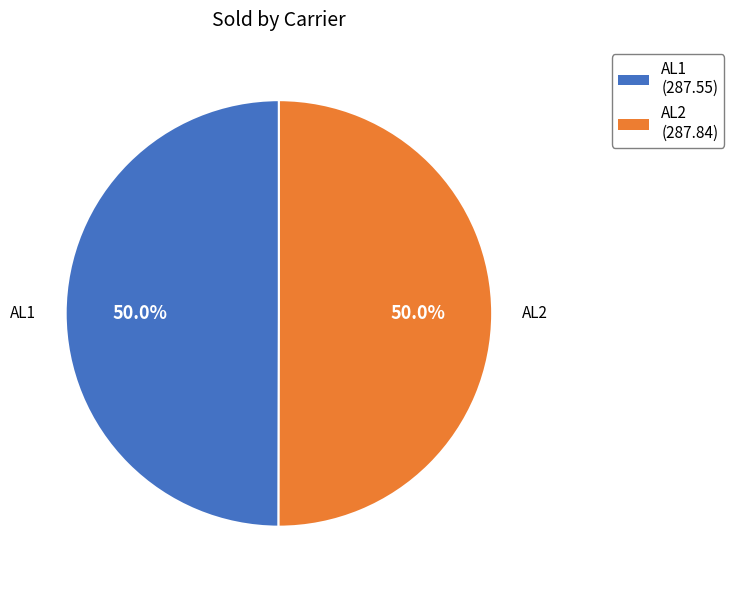

Approximately how many times larger is the value at AL2 compared to AL1?

1.0